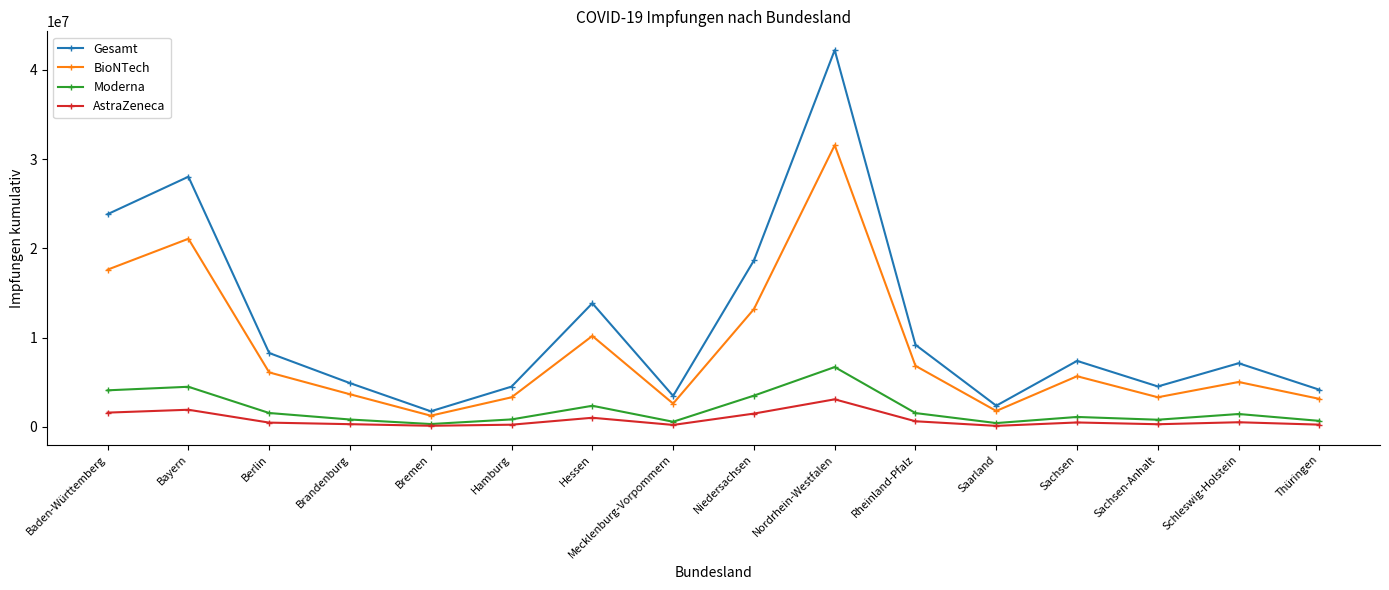

Which series has the largest range (max minus min)?

Gesamt